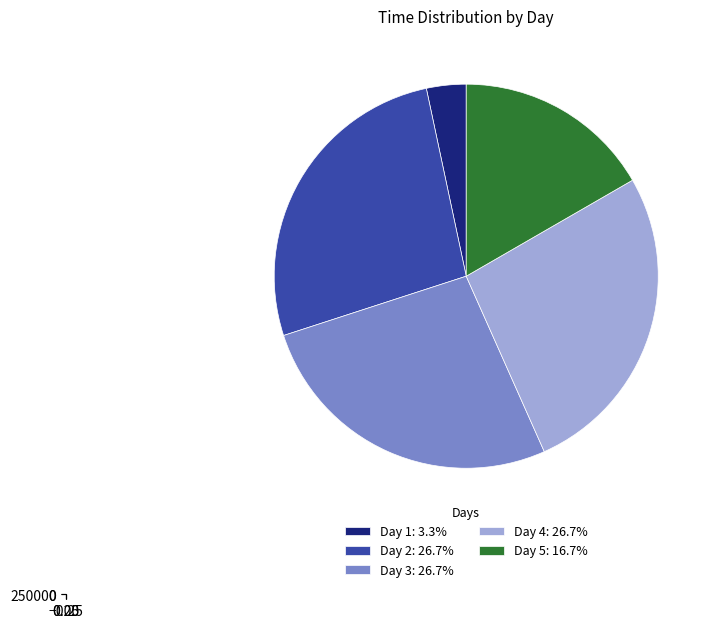

Combined, do 4 and 4 account for over 50%?

No